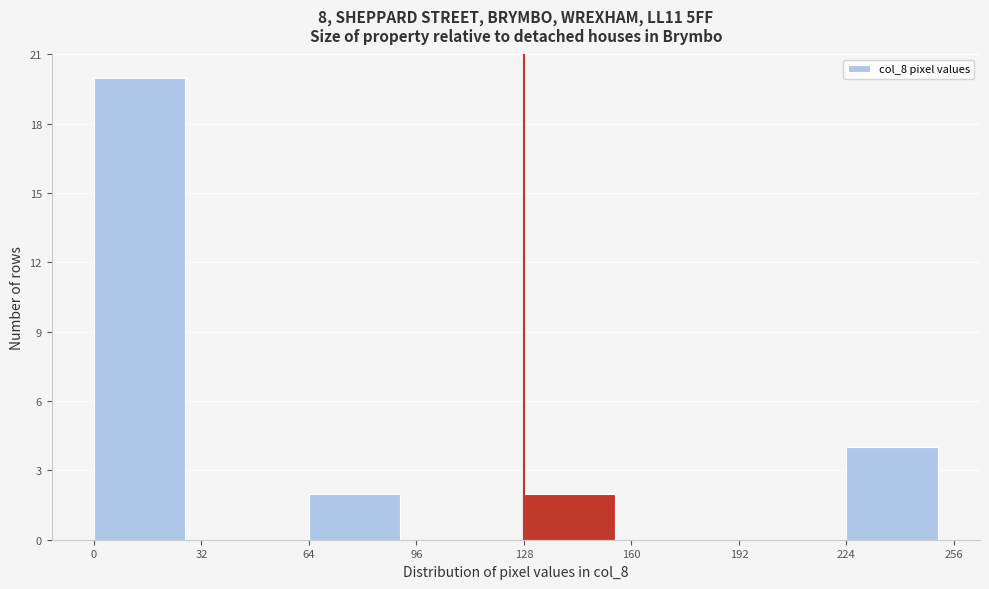

Reading left to right, transcribe this chart: for each bar, give the range it covers on the x-axis and its height. The values are not printed on the chart, so give them approximately, as read against the axis.

0 to 32: 20
32 to 64: 0
64 to 96: 2
96 to 128: 0
128 to 160: 2
160 to 192: 0
192 to 224: 0
224 to 256: 4